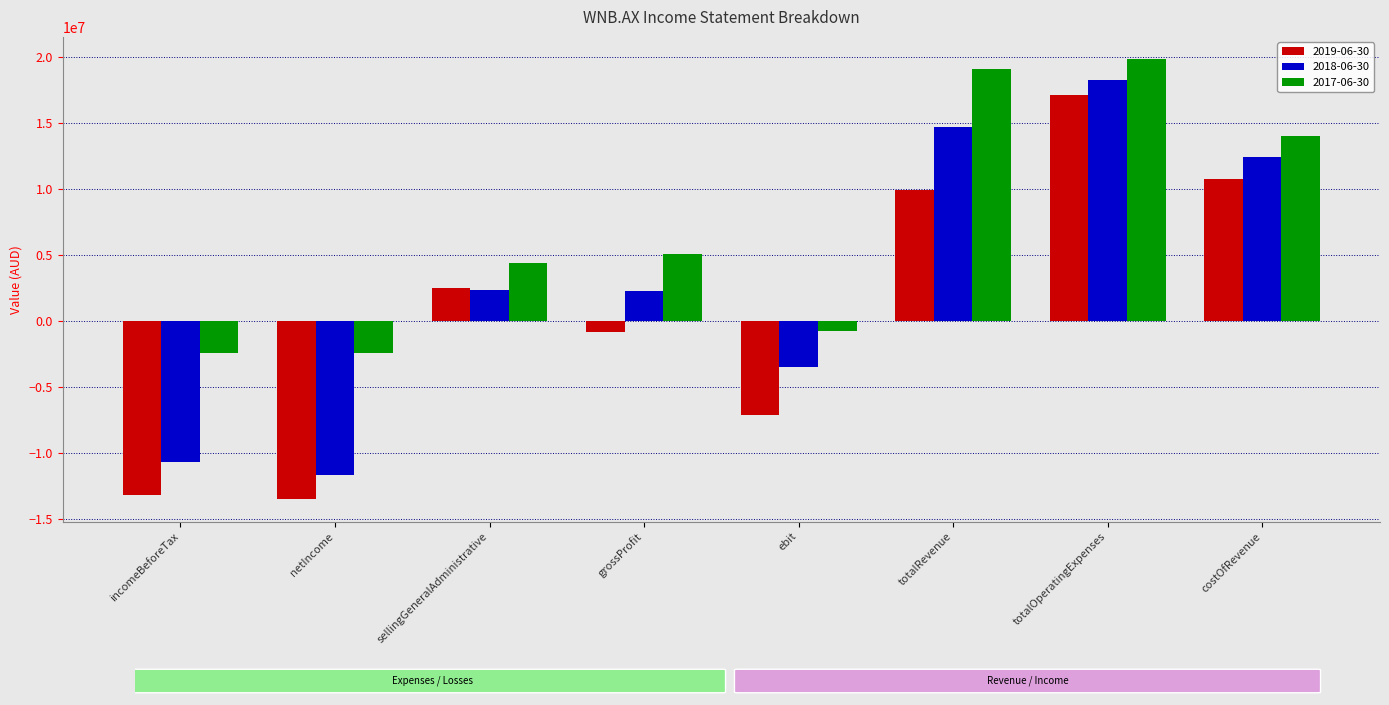

Which series has the largest total across all categories?

2017-06-30